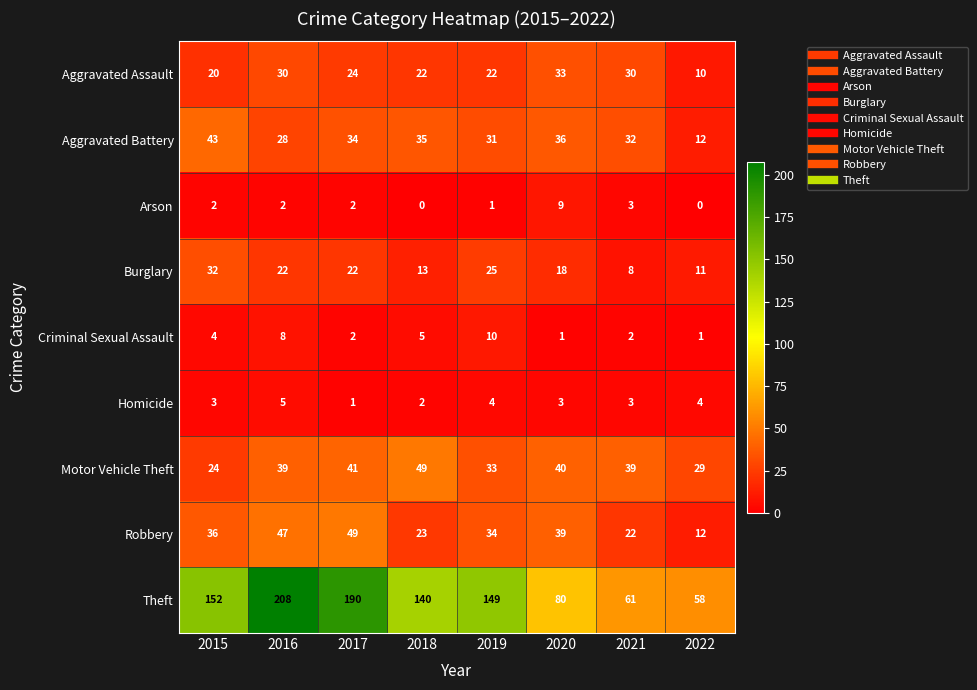

The Aggravated Battery series shows 28 at 2016. True or false?

True